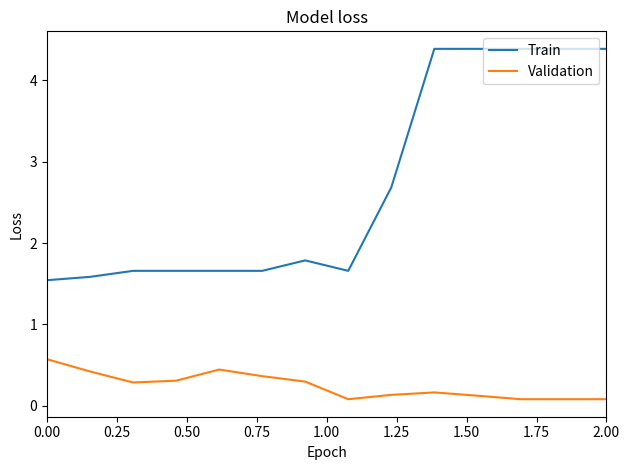

True or false: Validation and Train cross at least once.

False